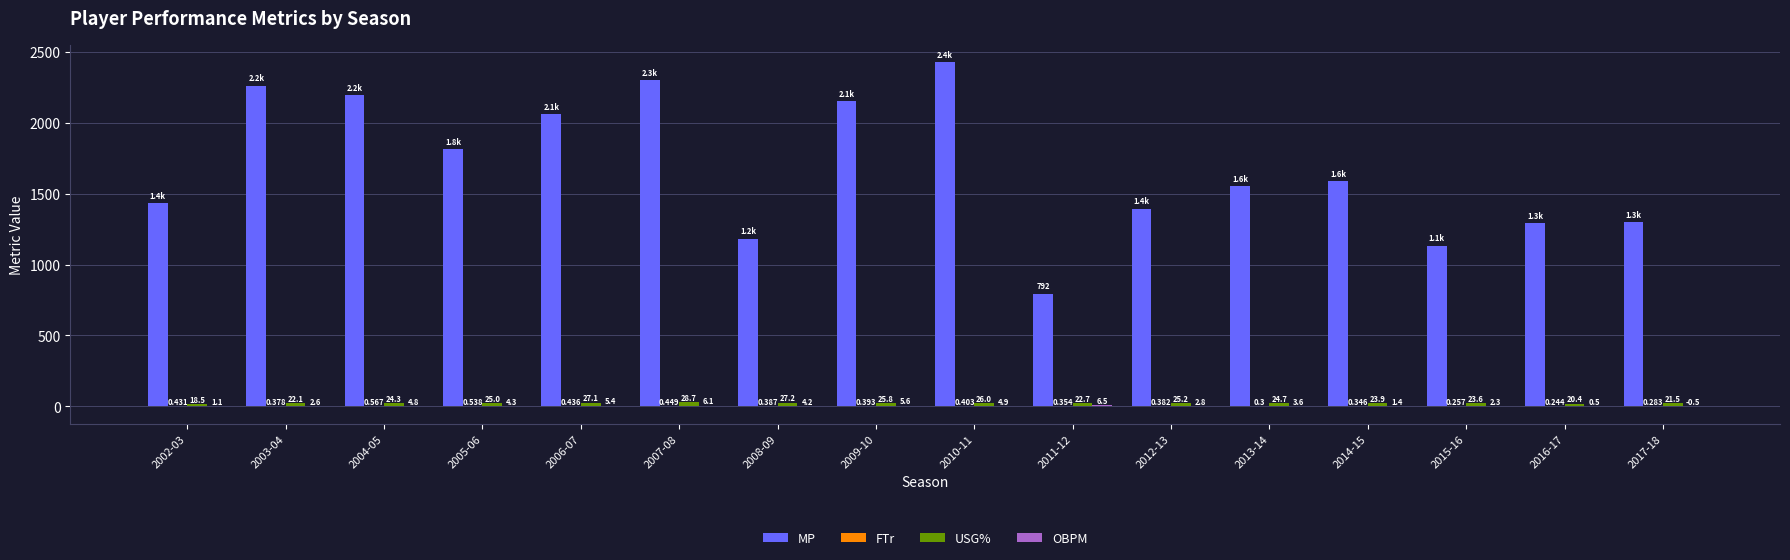

Which series has the largest total across all categories?

MP